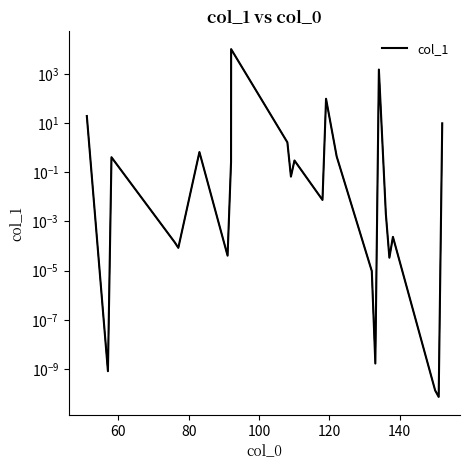

True or false: the data shows 42.4 at 13.

False